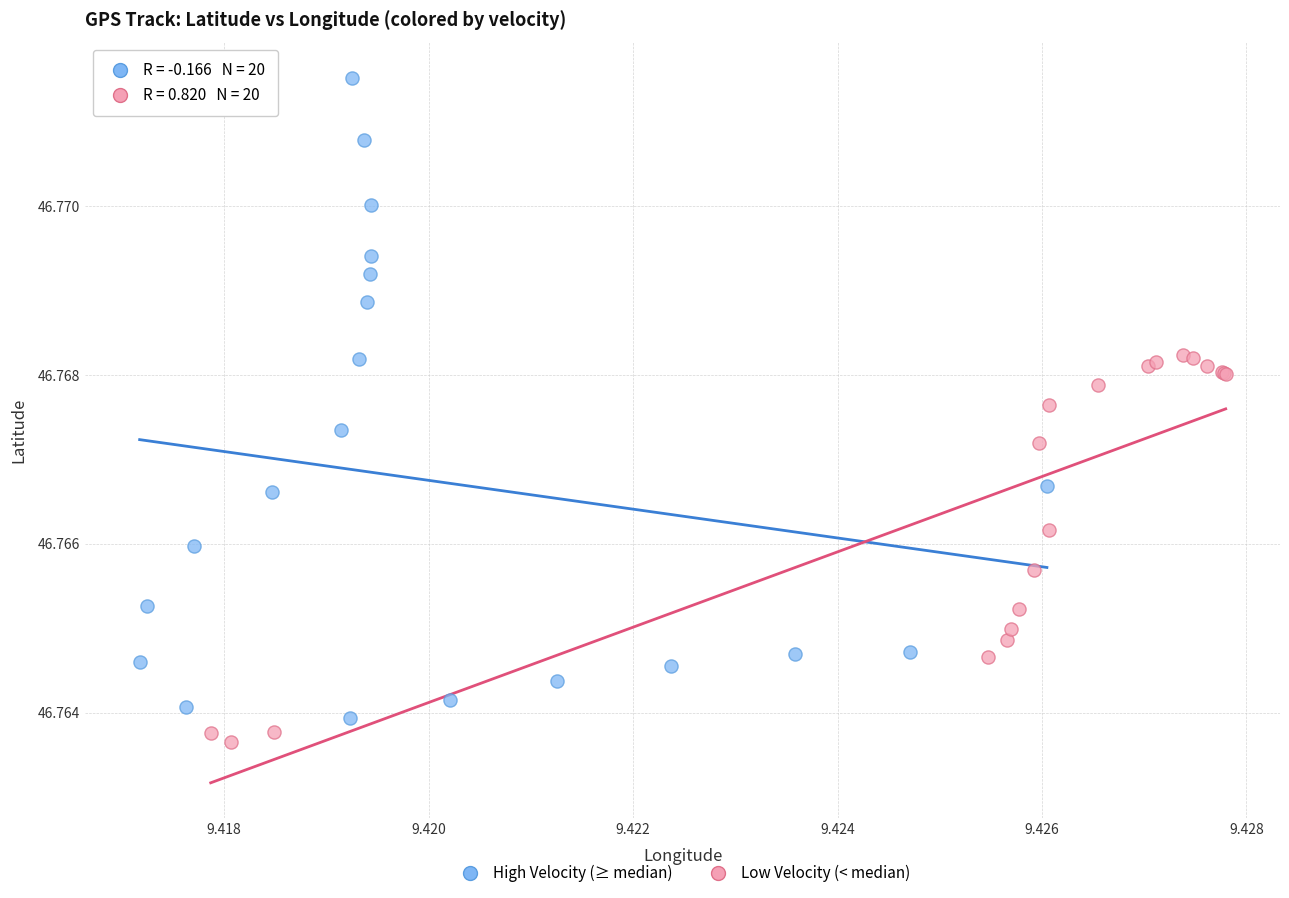

Which series reaches the maximum Y coordinate?

High Velocity (≥ median)